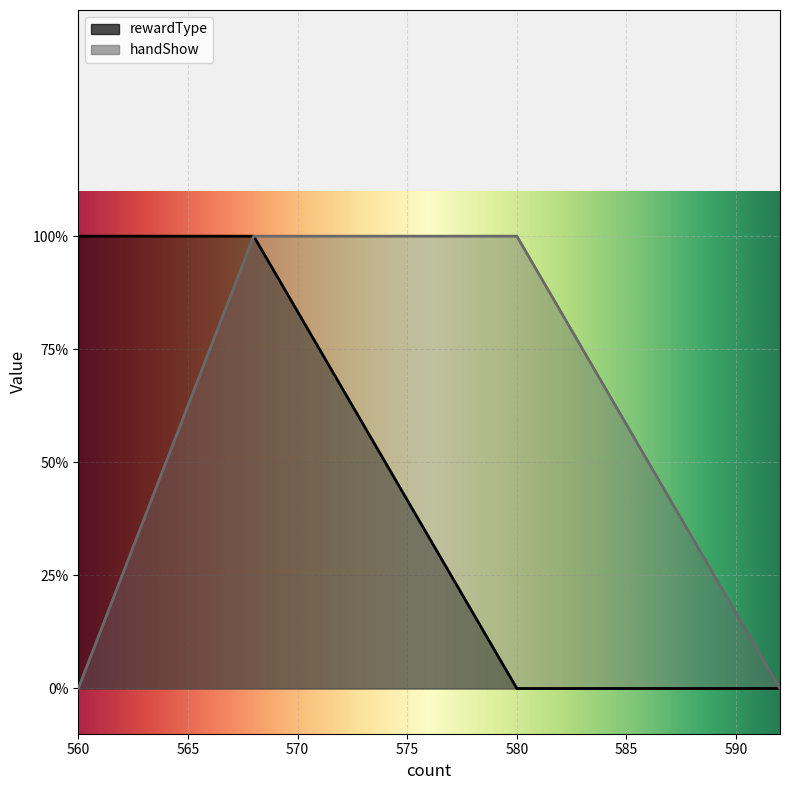

Reading right to left, extract all data points from this chart.

0	0	1	1